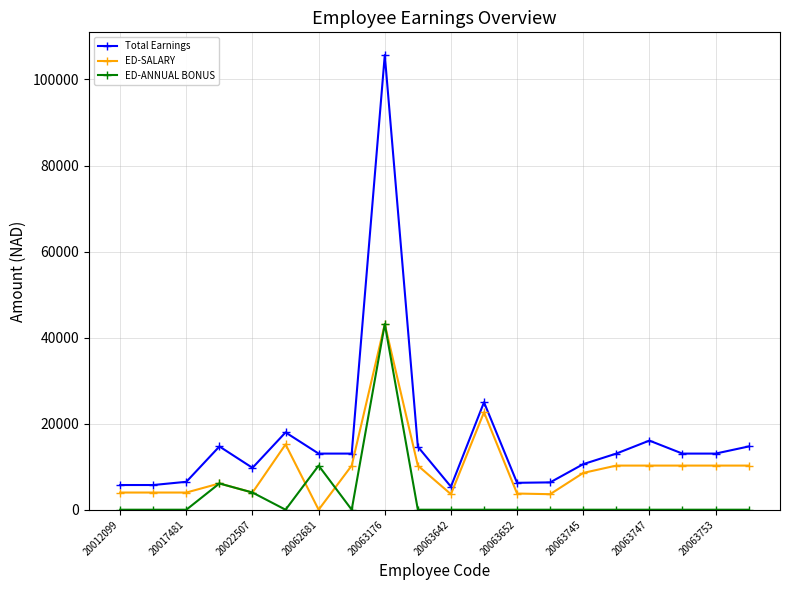

Which series has the largest total across all categories?

Total Earnings